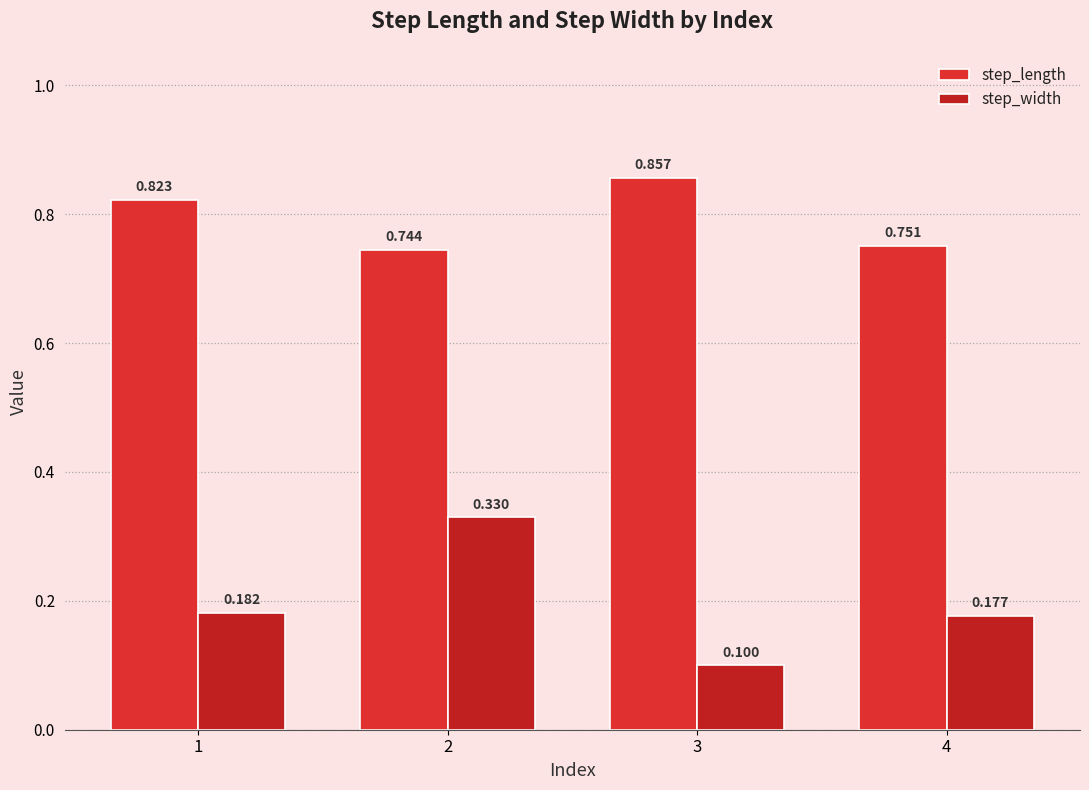

What is the difference between the maximum and minimum values in the step_width series?

0.2